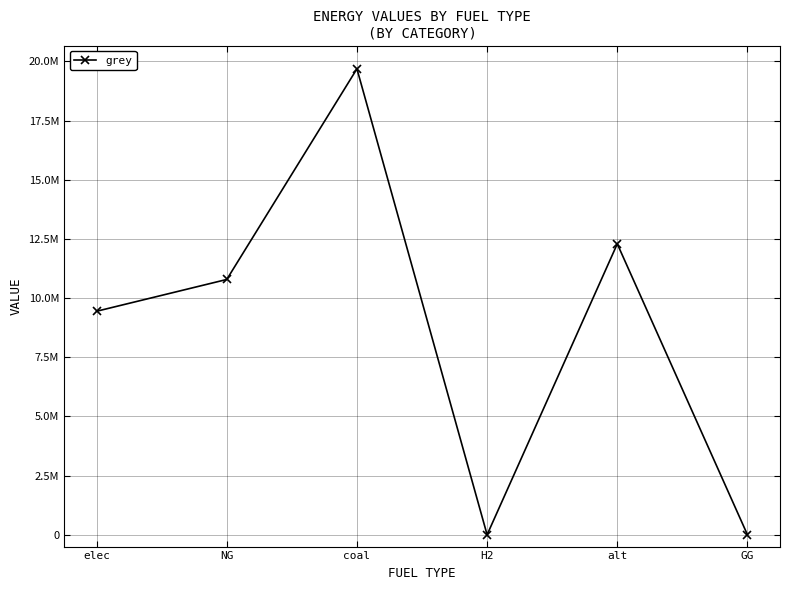

Is this an area chart (filled region under the line)?

No